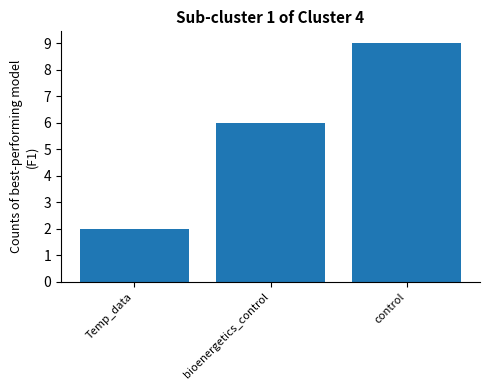

What is the change in value from bioenergetics_control to control?

+3